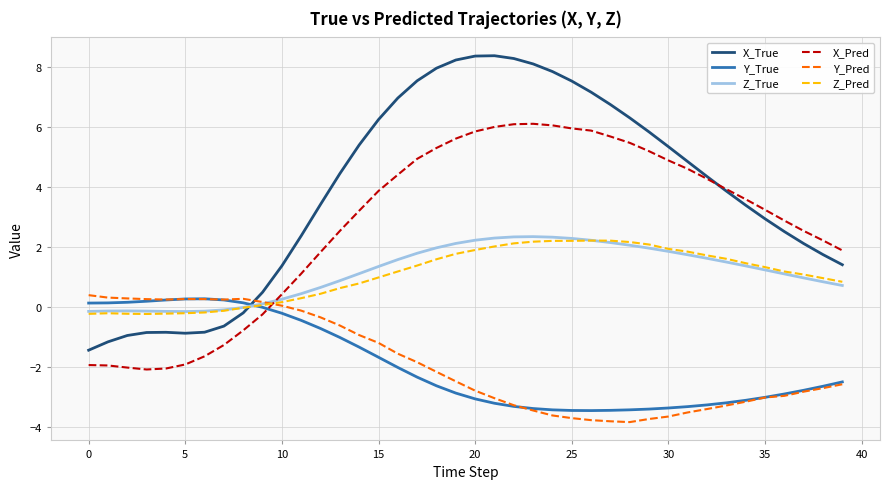

Which series has the largest total across all categories?

X_True